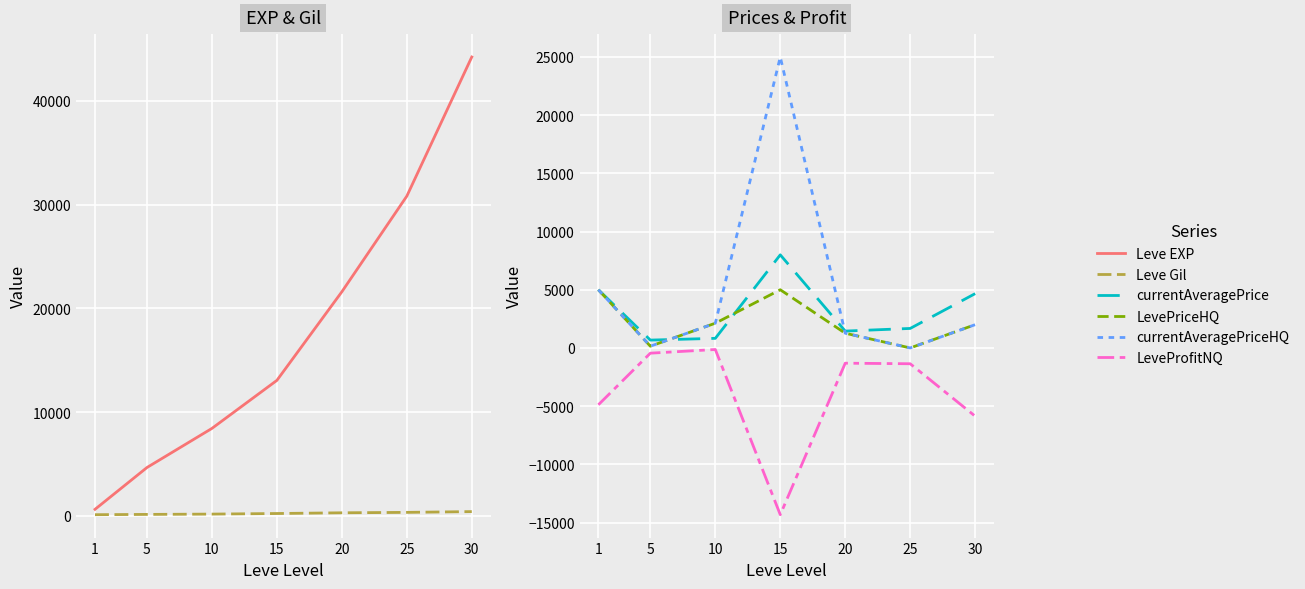

Rank the series at 30 from lowest to highest value.

LeveProfitNQ, Leve Gil, LevePriceHQ, currentAveragePriceHQ, currentAveragePrice, Leve EXP